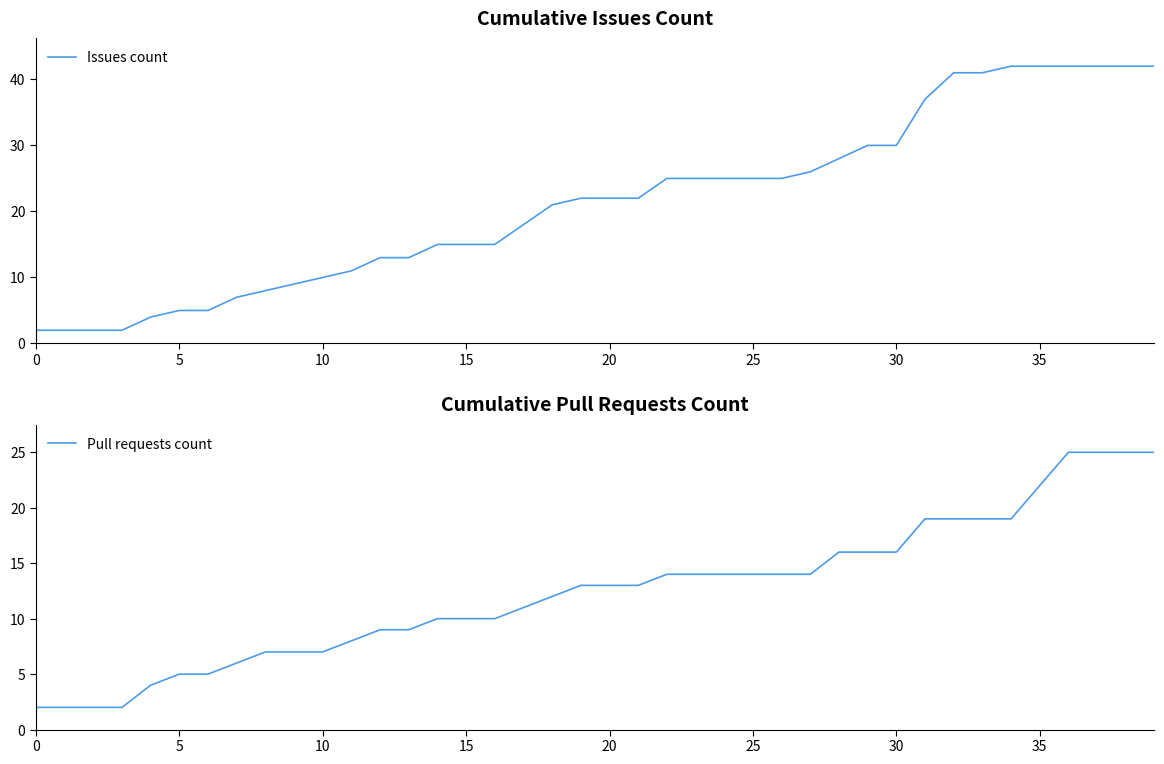

Is the value of Issues count at 13 greater than the value of Pull requests count at 10?

Yes